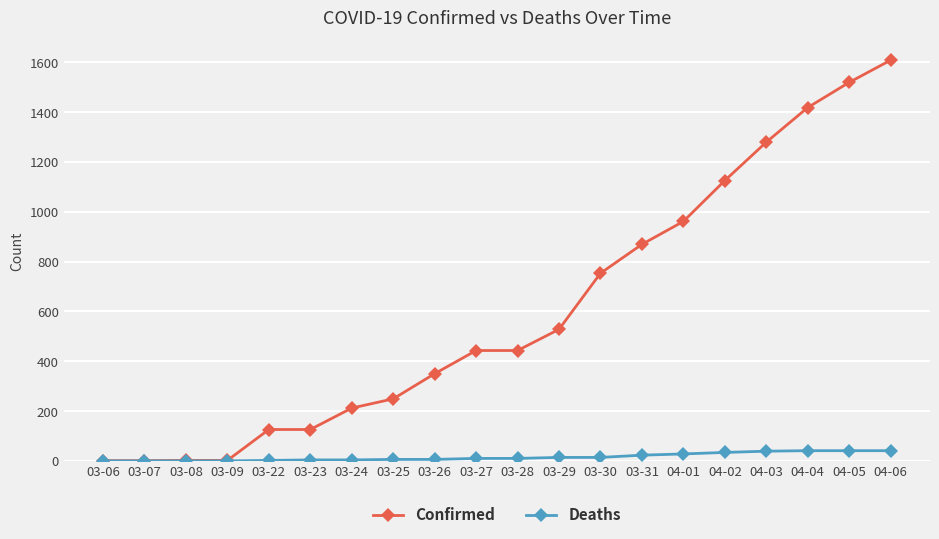

Rank the series by their average value, from lowest to highest.

Deaths, Confirmed